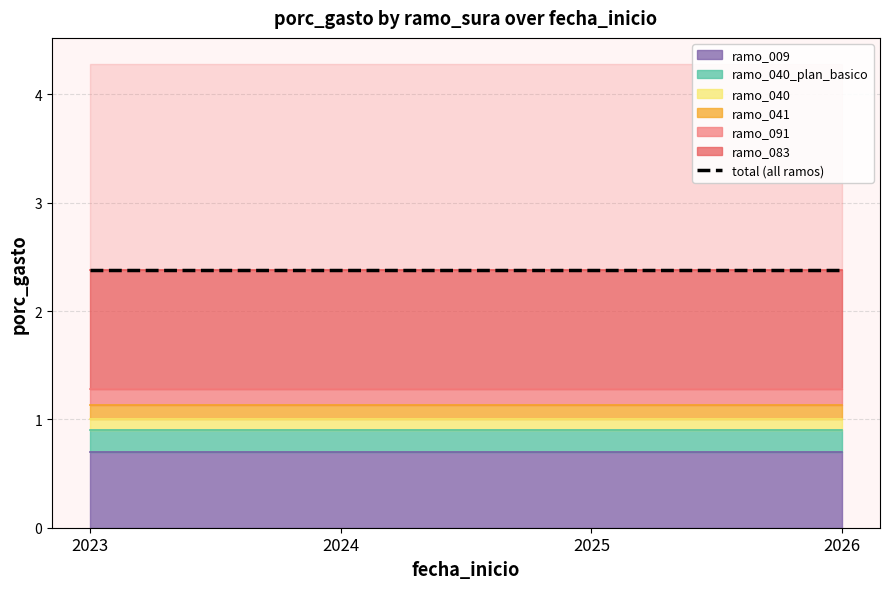

How many lines are shown in the chart?

6